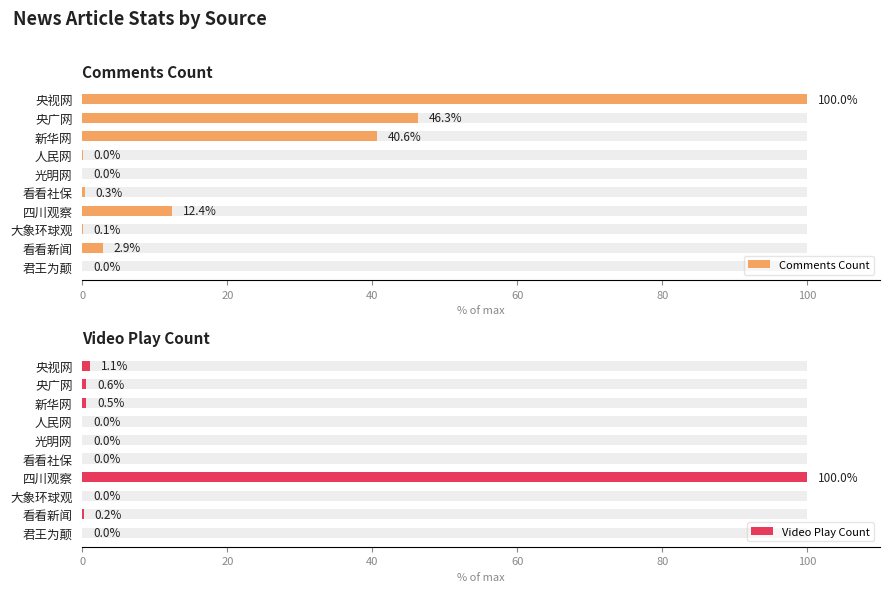

Which series has the largest total across all categories?

Comments Count